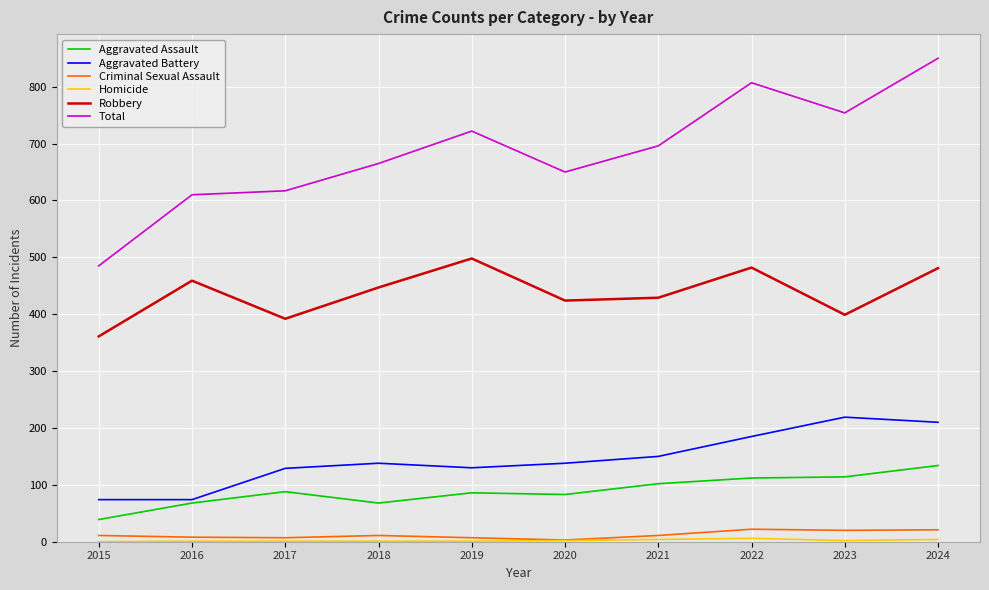

True or false: Robbery and Criminal Sexual Assault intersect in this chart.

False